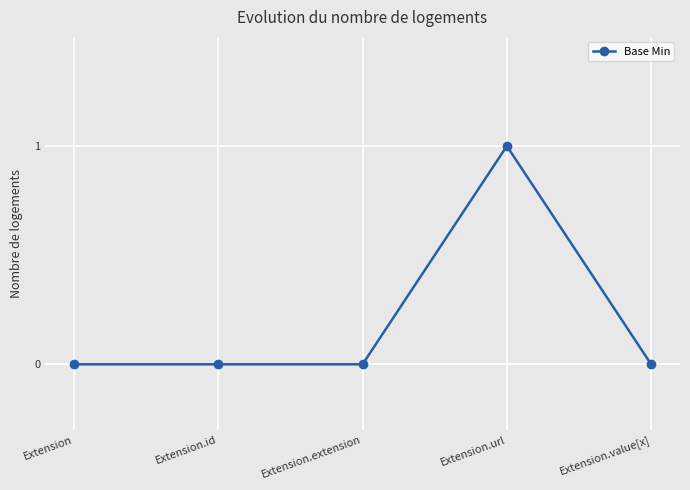

Reading right to left, transcribe all the data shown in this chart.

0	1	0	0	0